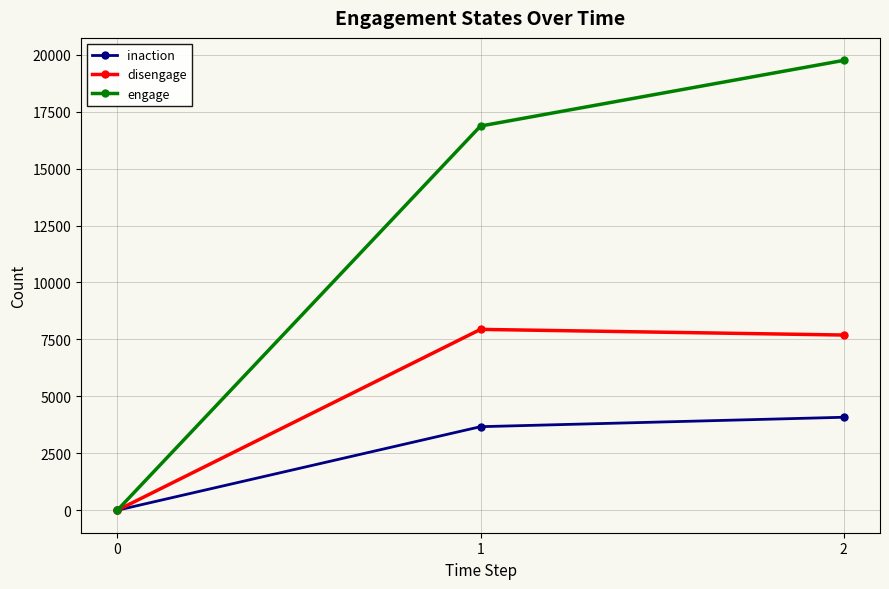

Read the disengage value at 1.

7940